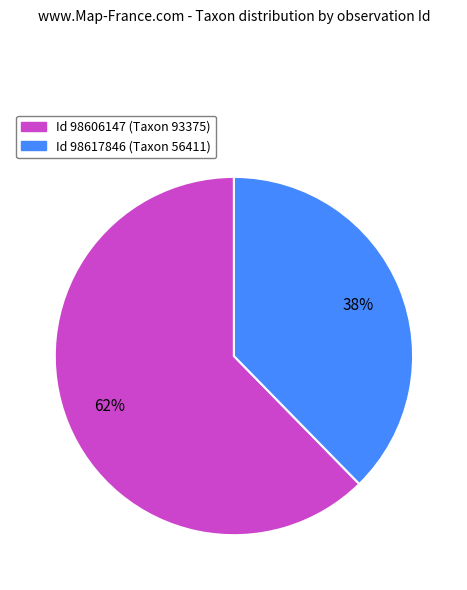

Does any single category account for the majority?

Yes